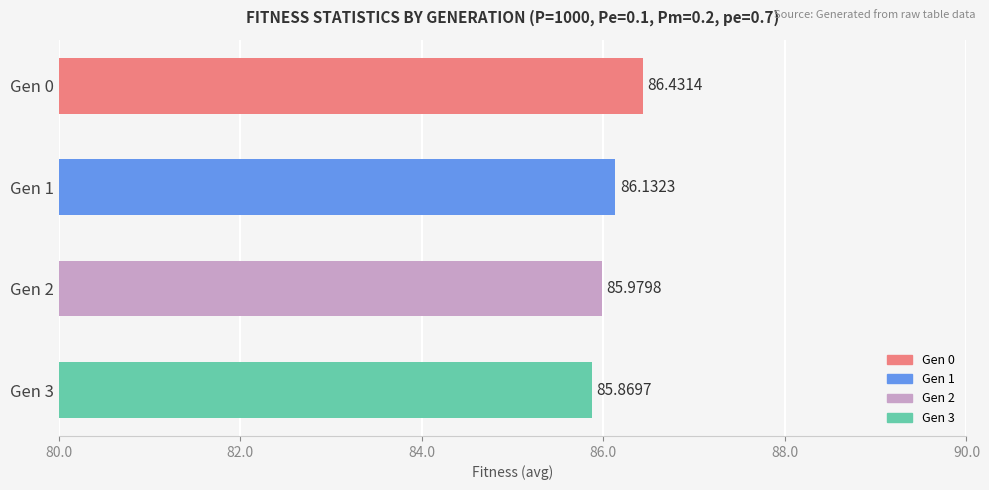

What is the difference between the maximum and minimum values?

0.6